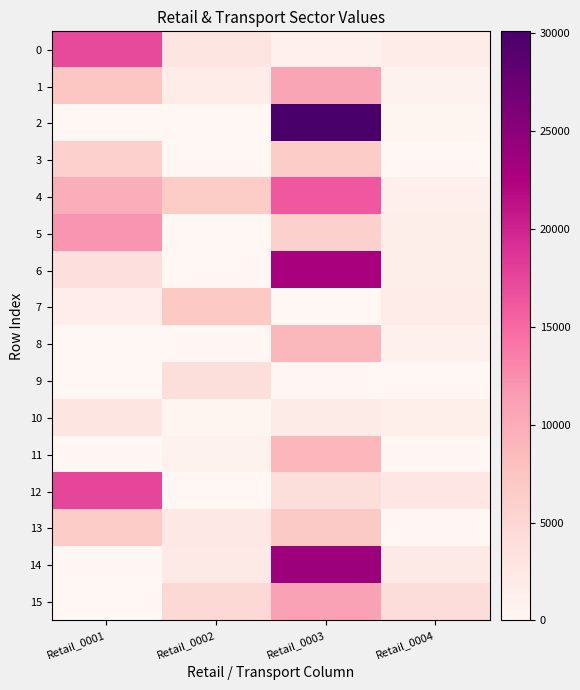

What is the total value across all series at Retail_0001?

84328